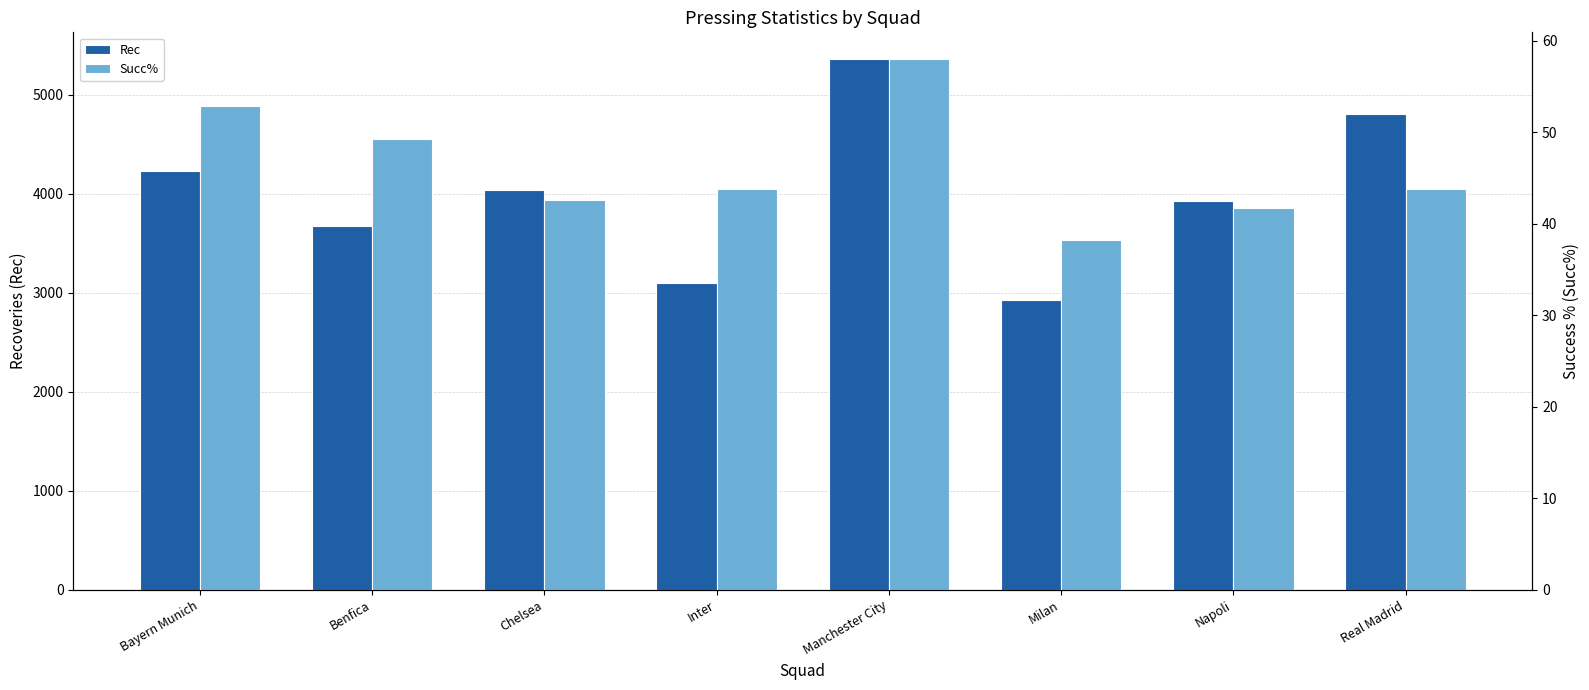

At how many categories does at least one series exceed 811?

8